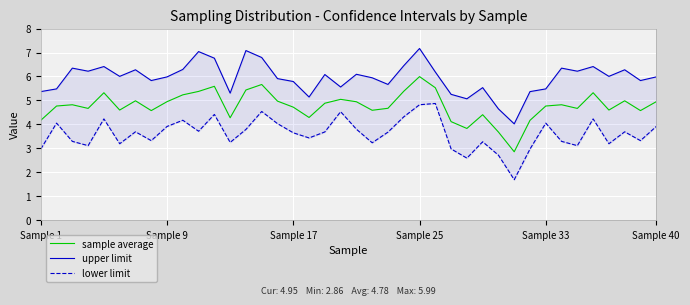

What is the highest value of the sample average series?

6.0